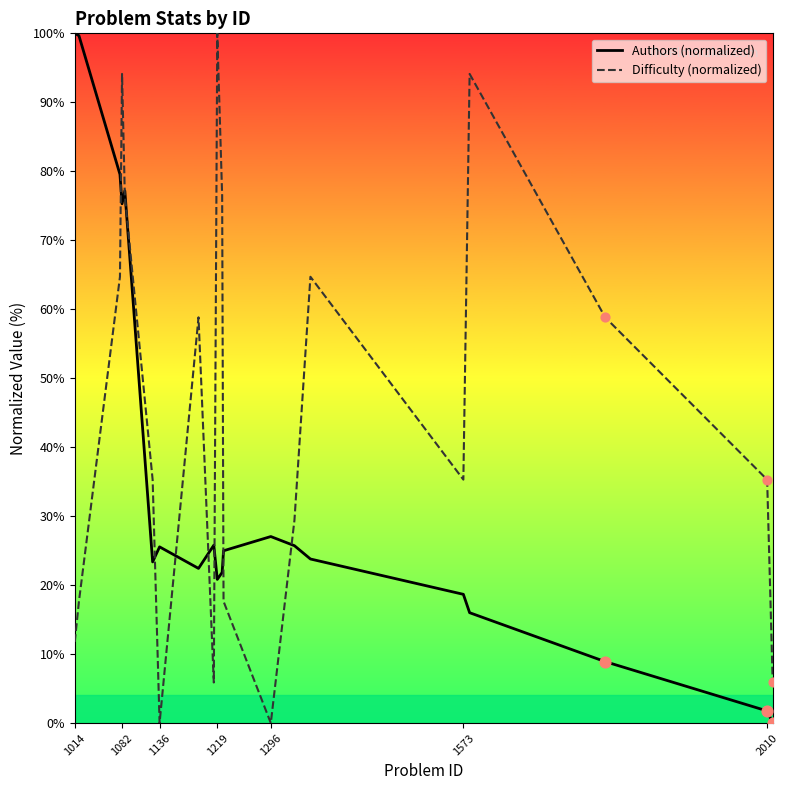

Which series has the largest total across all categories?

Difficulty (normalized)